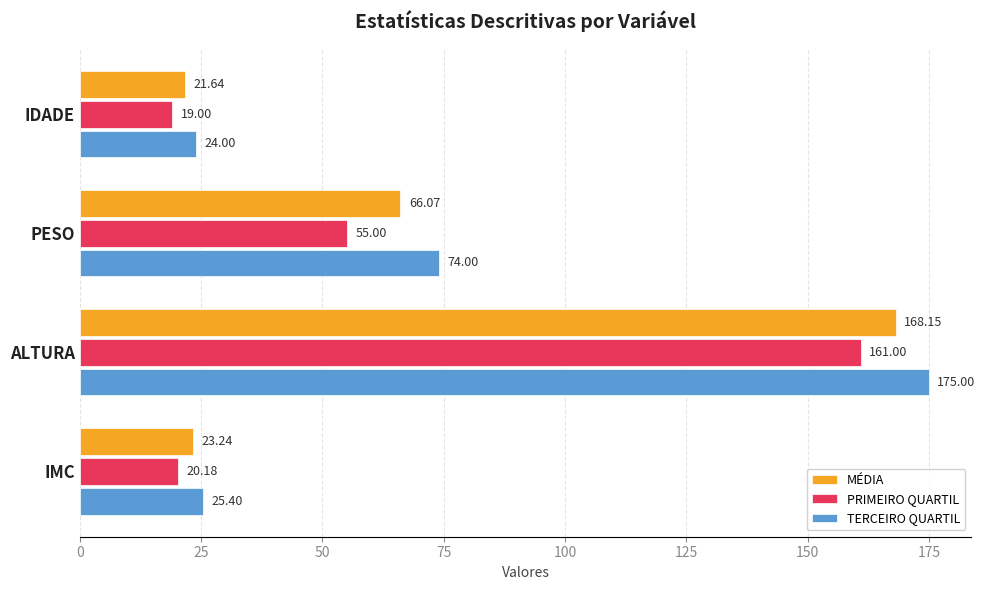

What are all the series names shown in the legend?

MÉDIA, PRIMEIRO QUARTIL, TERCEIRO QUARTIL